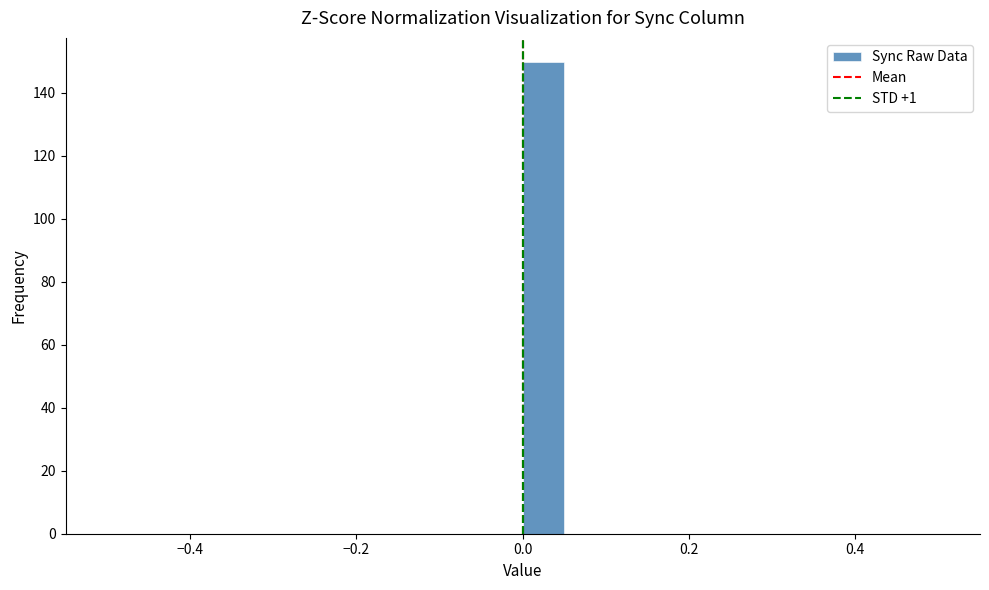

Around what value on the x-axis is the tallest bar? Give the approximate position of its centre, as read against the axis.

0.02